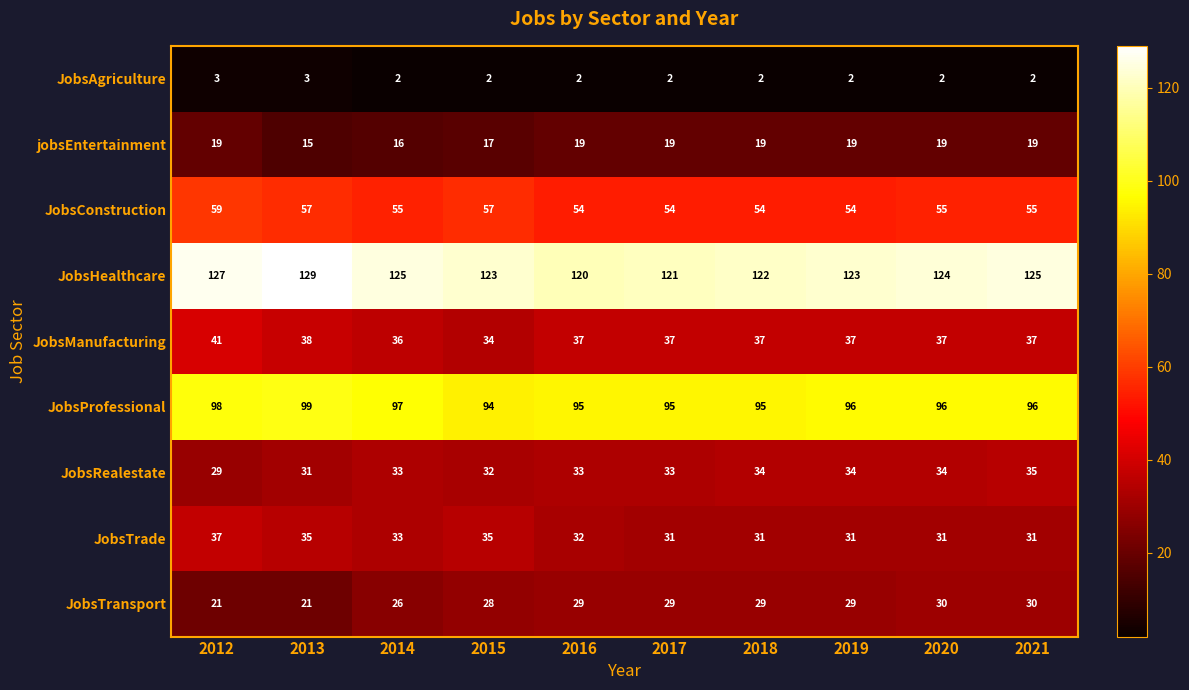

What is the sum of all JobsTransport values?

272